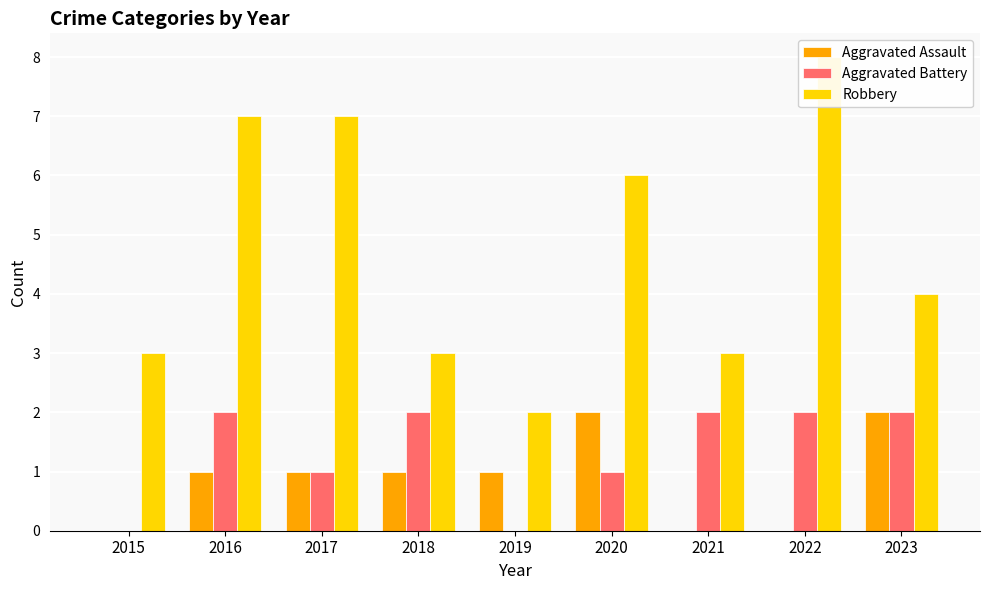

Reading left to right, list all the values displayed in this chart.

Aggravated Assault: 0	1	1	1	1	2	0	0	2
Aggravated Battery: 0	2	1	2	0	1	2	2	2
Robbery: 3	7	7	3	2	6	3	8	4